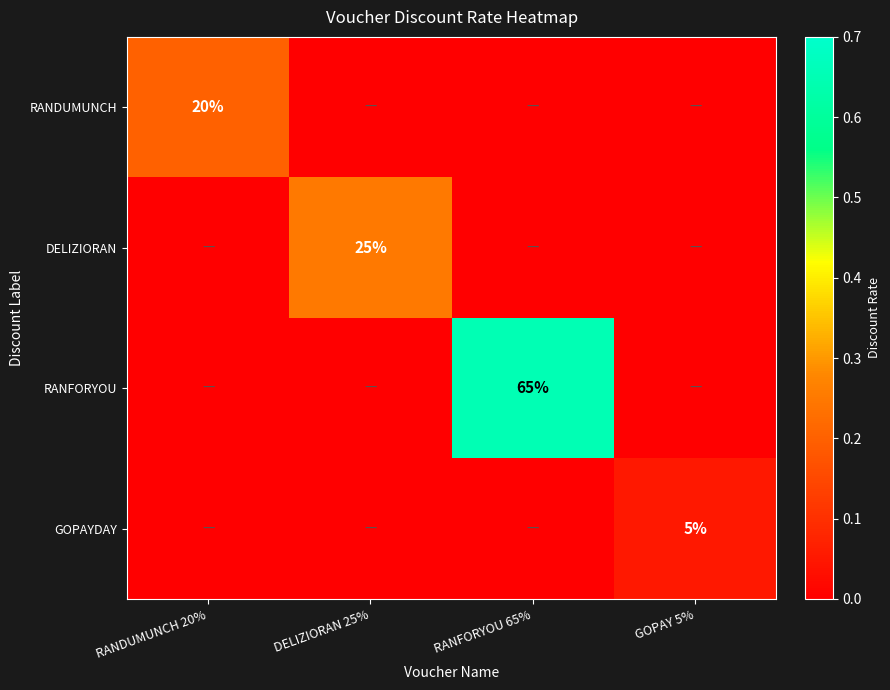

Which series has the largest range (max minus min)?

RANFORYOU